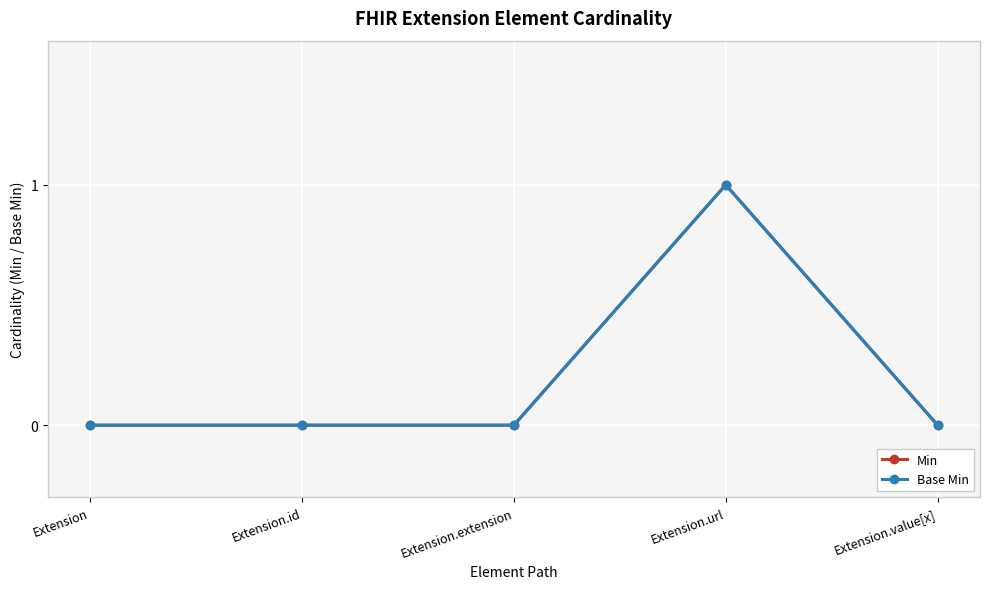

At which category is the sum across all series the highest?

Extension.url